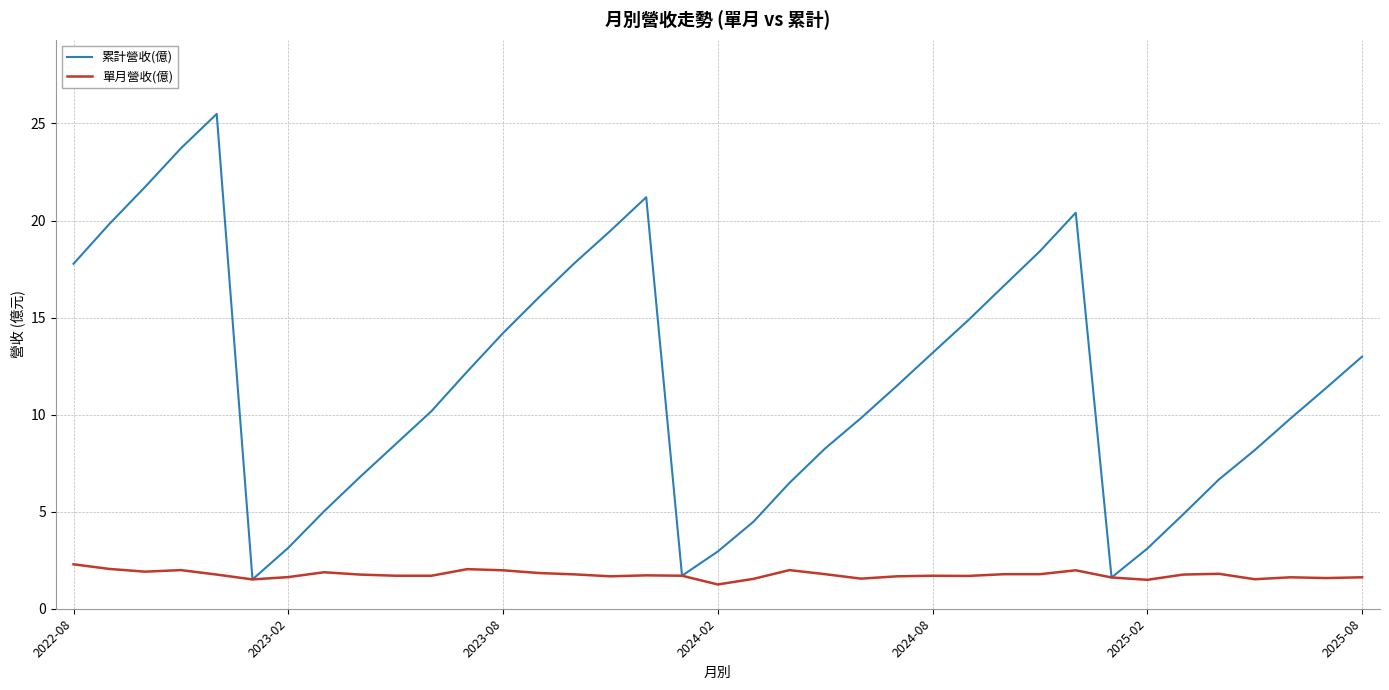

Count the number of data series in this chart.

2